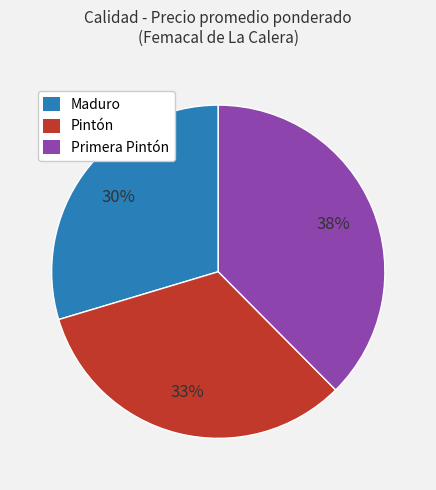

Is there a majority slice in this chart?

No